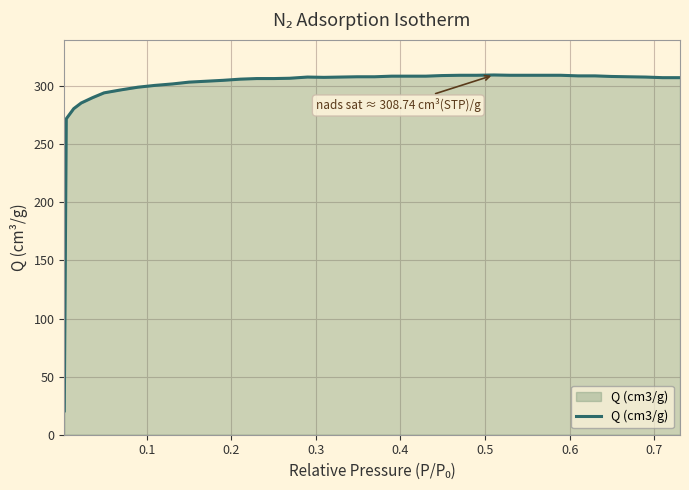

What is the difference between the maximum and minimum values?

289.2